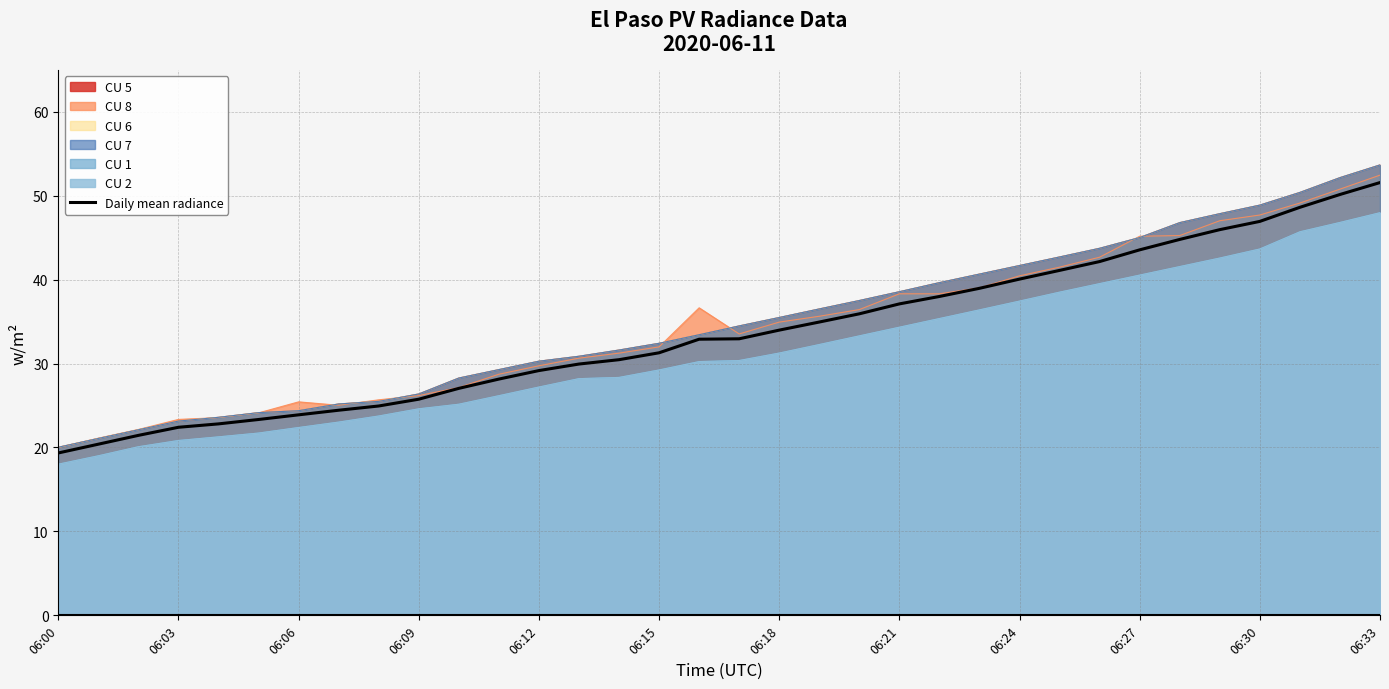

What is the value of the 31st point from the left?

46.9